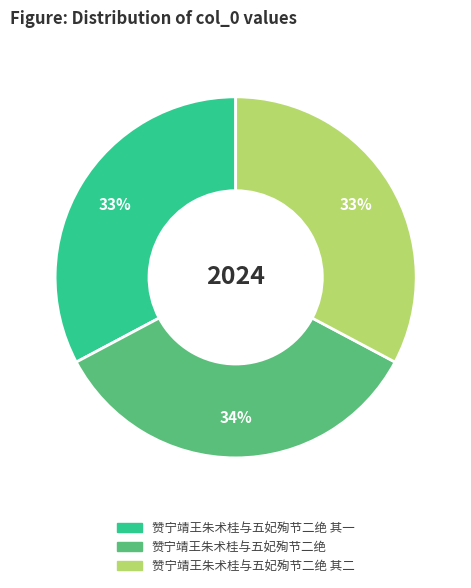

To the nearest percent, what is the average slice percentage?

33%